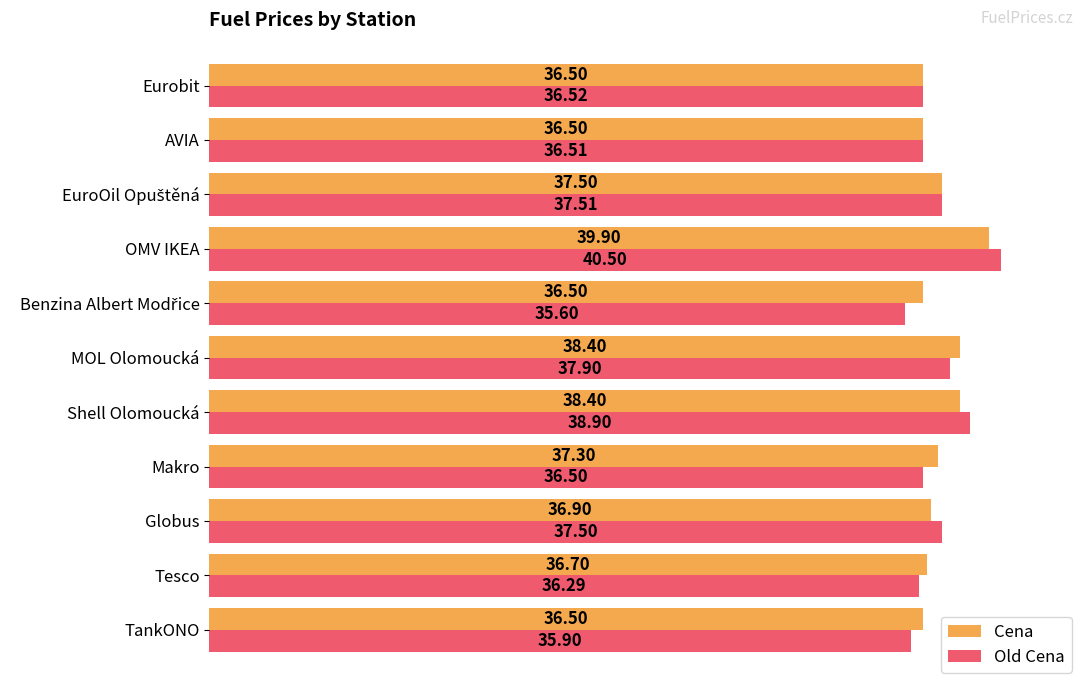

Rank the series by their average value, from highest to lowest.

Cena, Old Cena